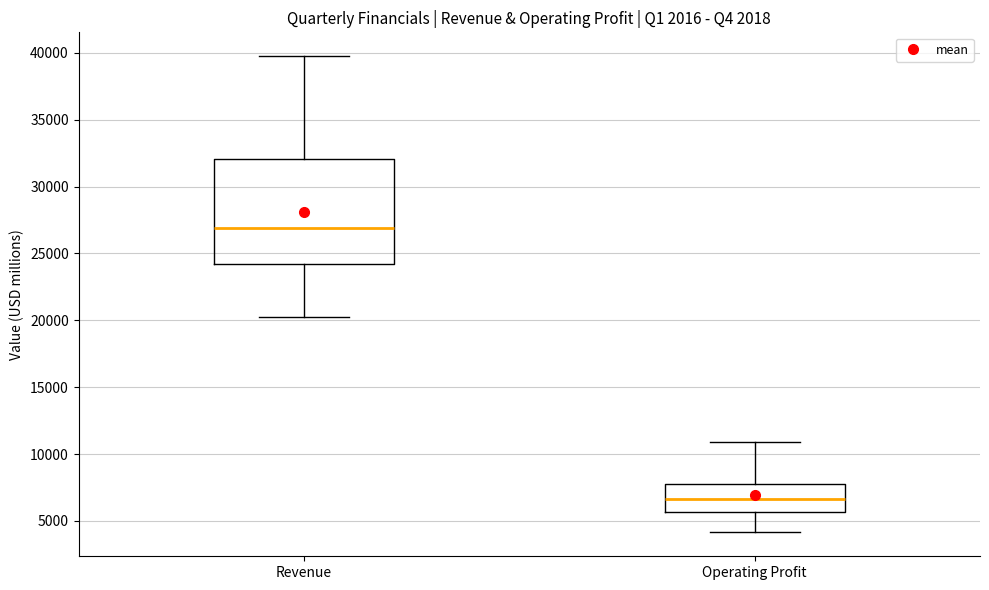

Reading left to right, read every box against the y-axis: the position of its median line, the range the box covers, and the ends of its whiskers. The values are not printed on the chart, so give them approximately, as read against the axis.

Revenue: median 27000, box 24000 to 32000, whiskers 20500 to 40000
Operating Profit: median 6500, box 5500 to 8000, whiskers 4000 to 11000